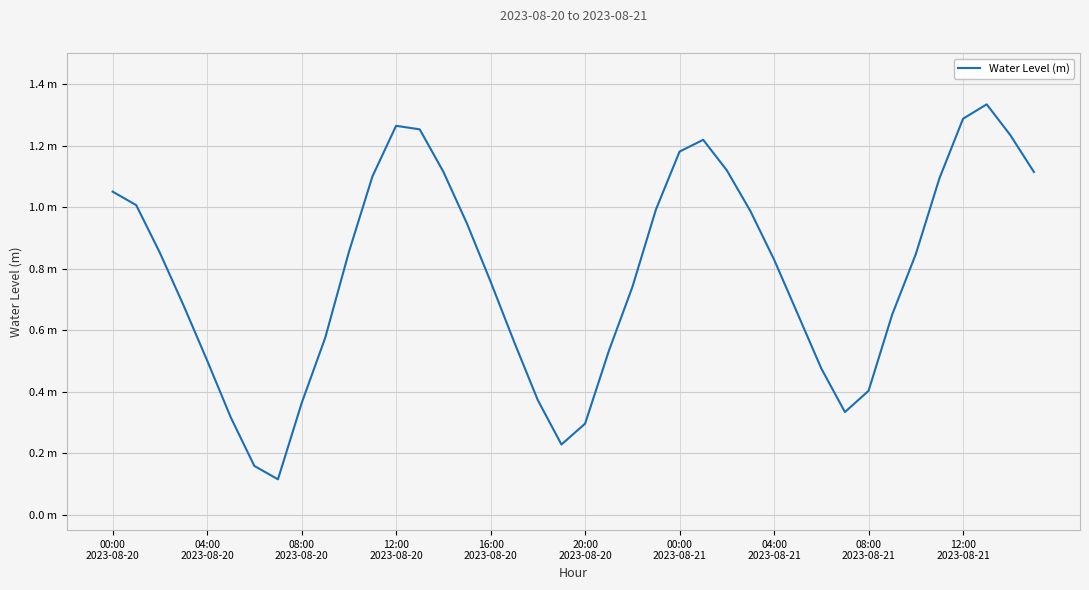

Is this an area chart (filled region under the line)?

No